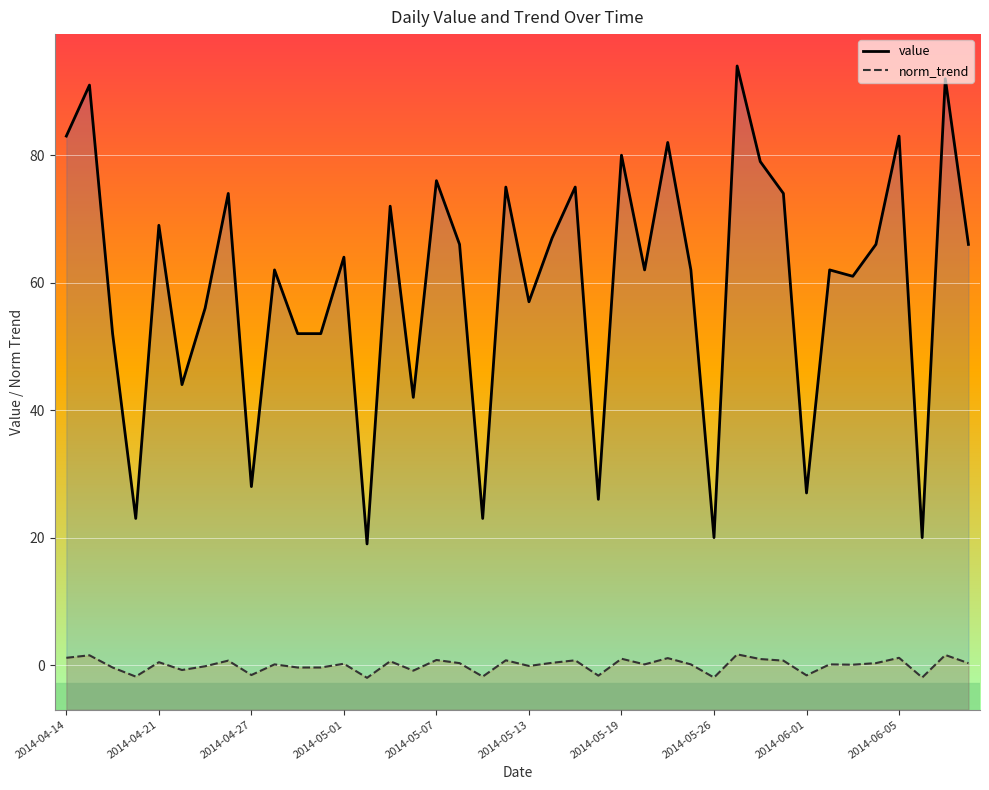

What is the sum of the norm_trend values at 34 and 35?

0.4